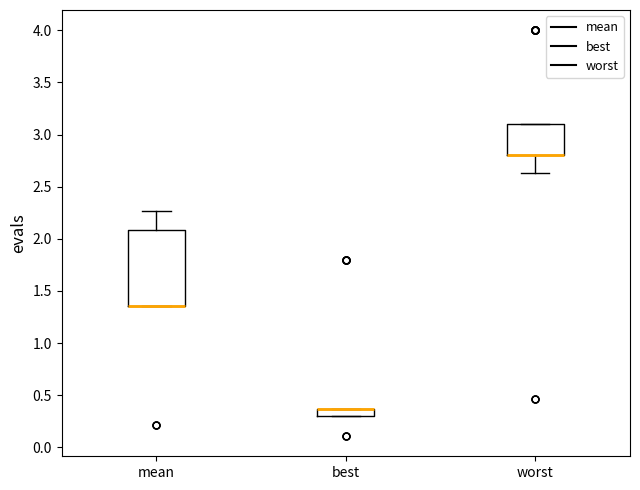

Where is the lower edge of the box for mean on the y-axis? The values are not printed on the chart, so give them approximately, as read against the axis.

1.35